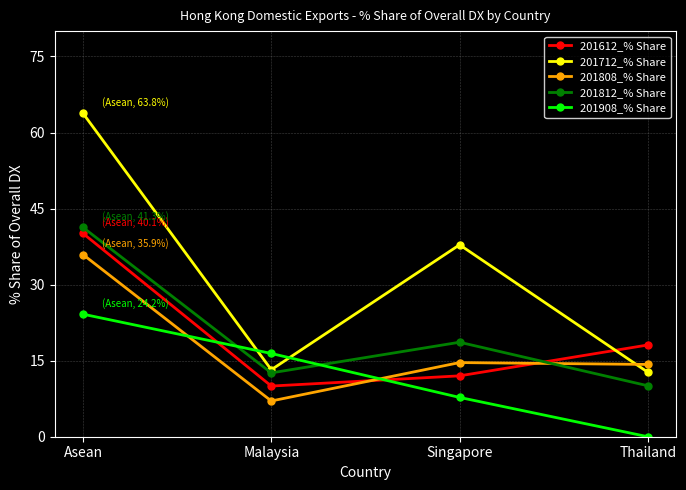

At which label does 201612_% Share first exceed 18?

Asean